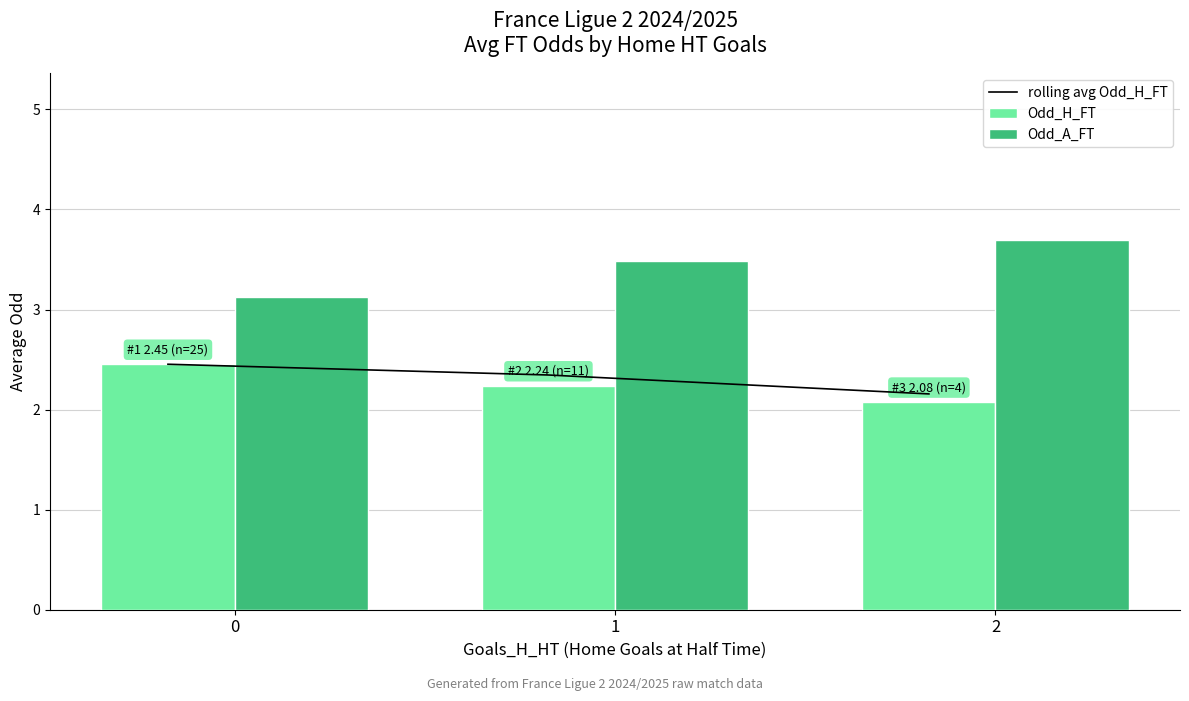

Which series changed the most between 0 and 1?

Odd_A_FT